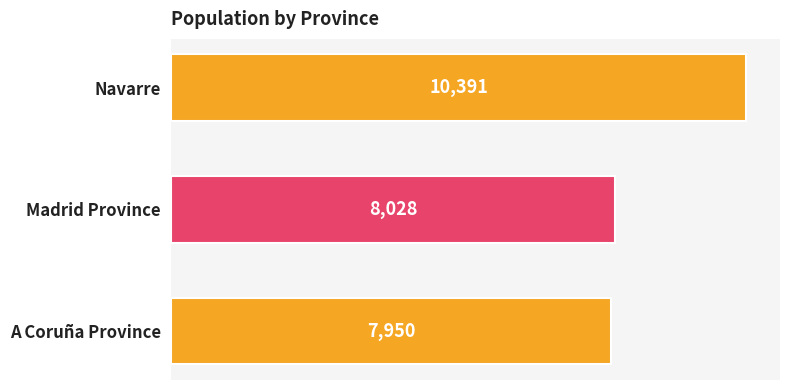

Rank the categories by value from lowest to highest.

A Coruña Province, Madrid Province, Navarre